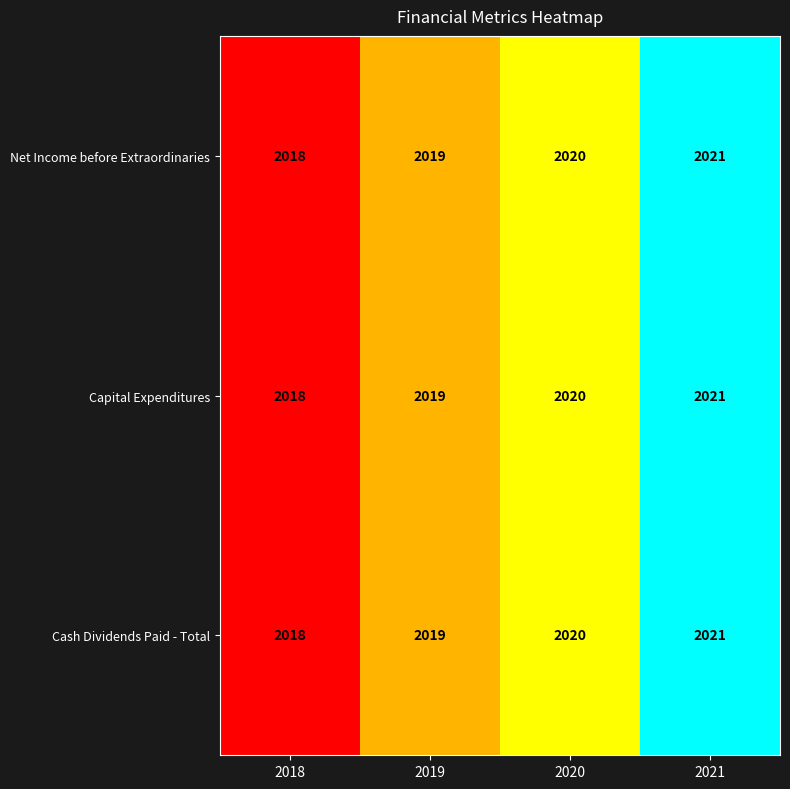

What is the minimum value shown in the chart?

2018